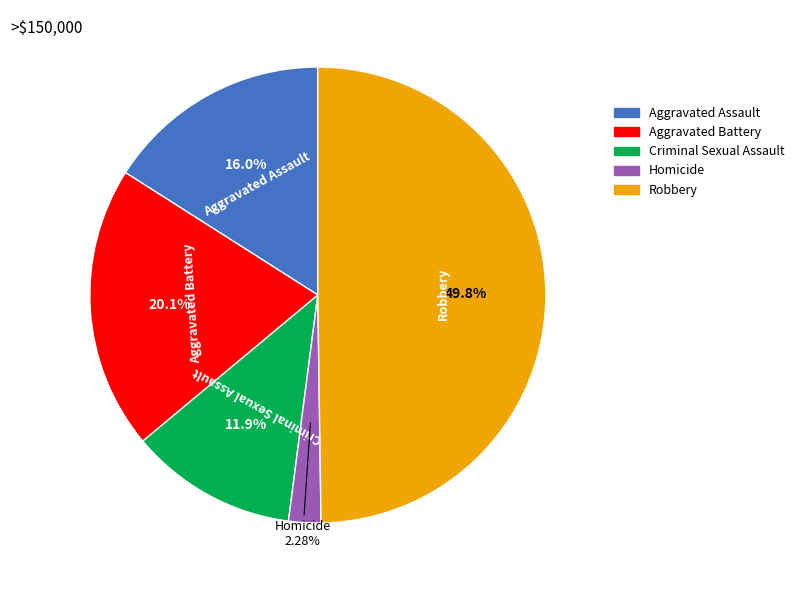

True or false: Robbery accounts for 50% of the total.

True